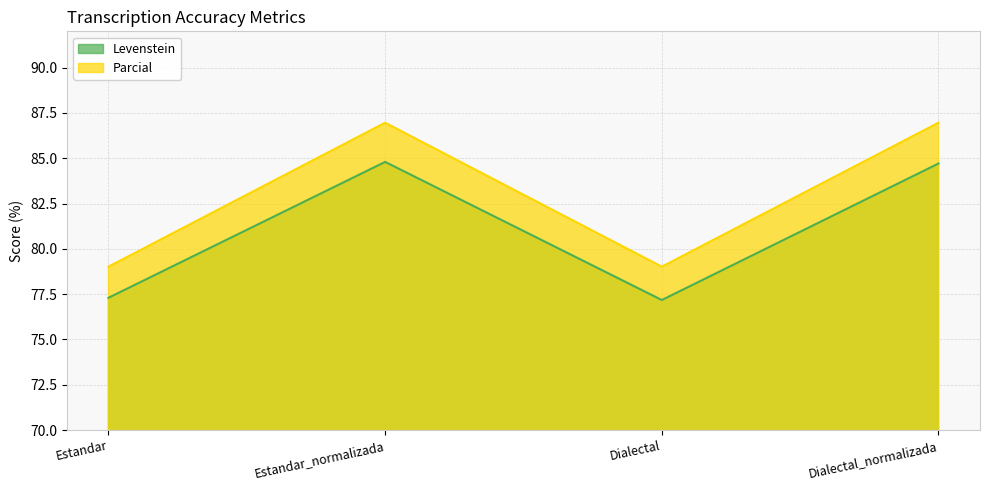

Does the chart display data point markers on the line(s)?

No